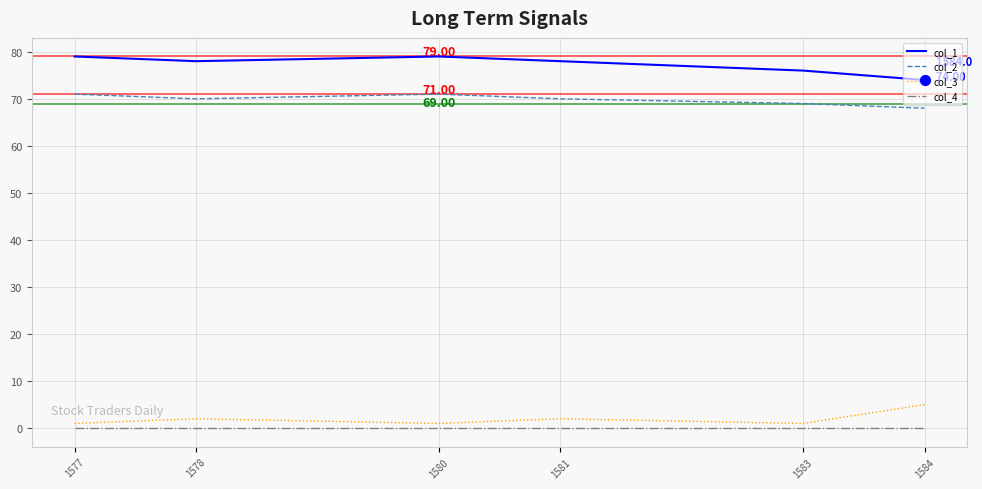

What is the difference between the highest and lowest values at 1578?

78